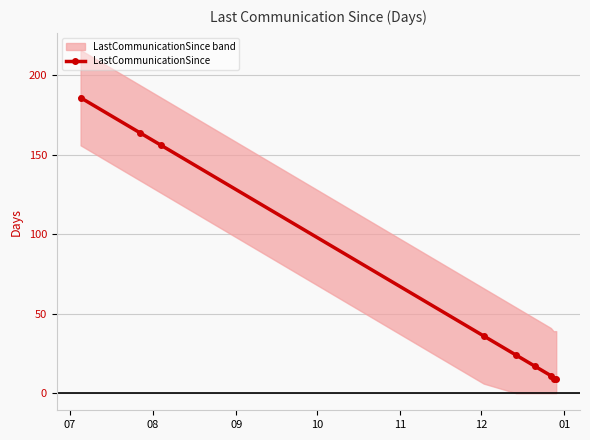

What is the minimum value for LastCommunicationSince?

9